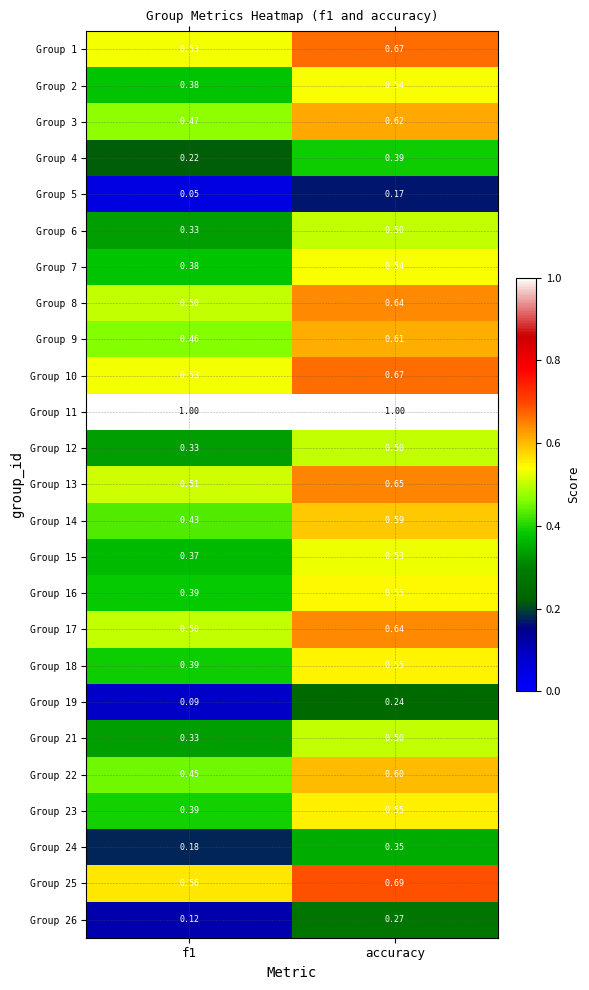

Which category has the highest value in the Group 21 series?

accuracy